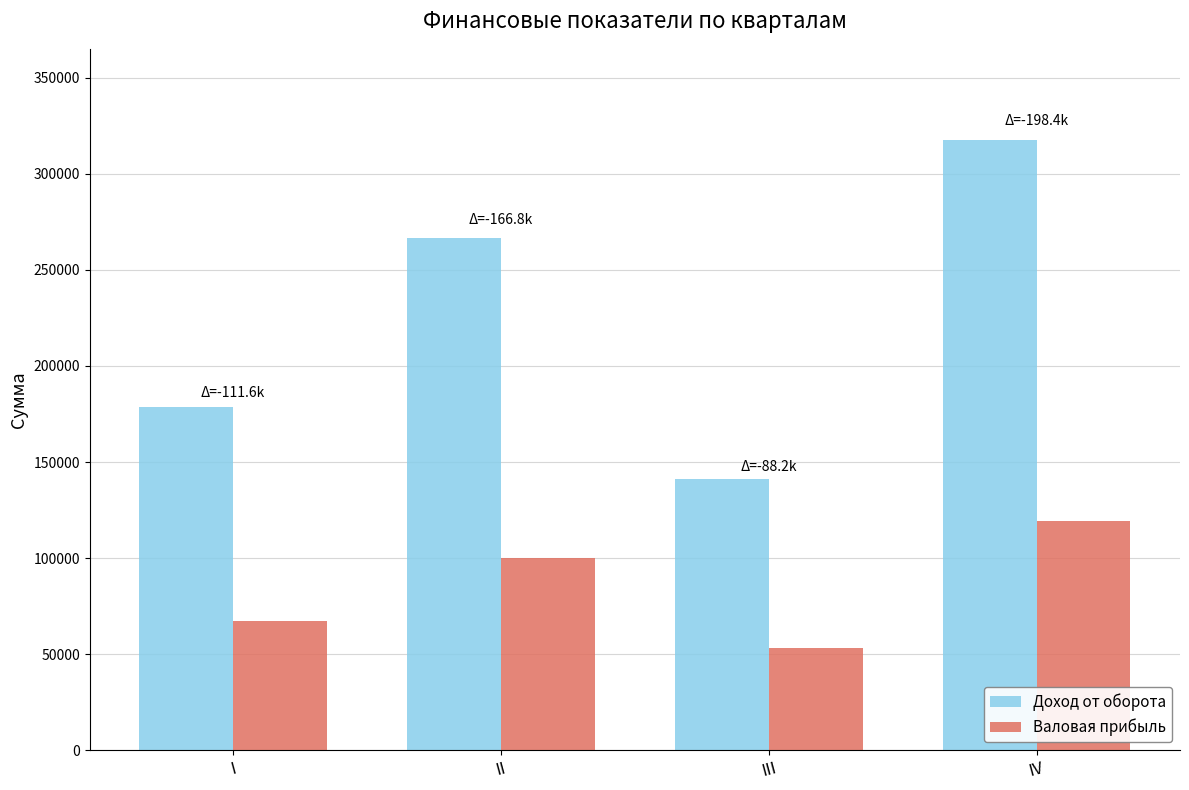

Where is Валовая прибыль nearest to the value 85994?

II